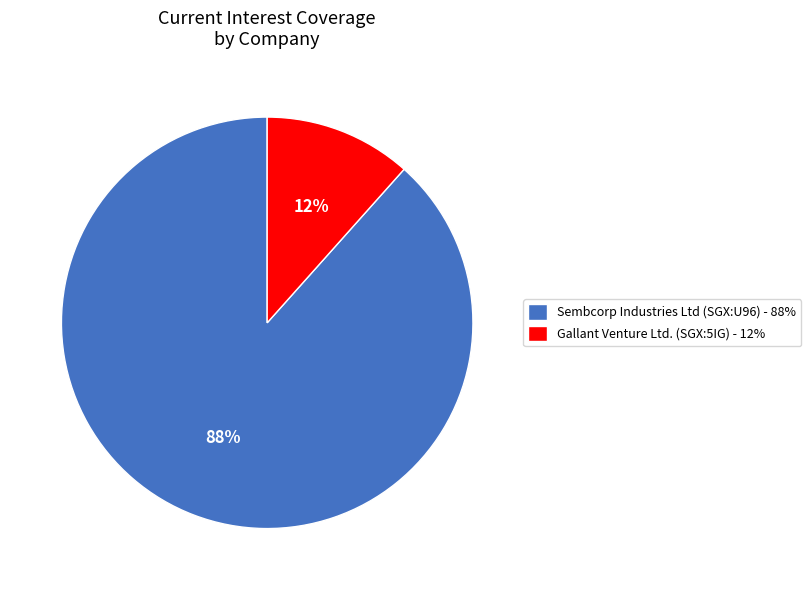

Is it true that Sembcorp Industries Ltd (SGX:U96) is 88% of the pie?

True